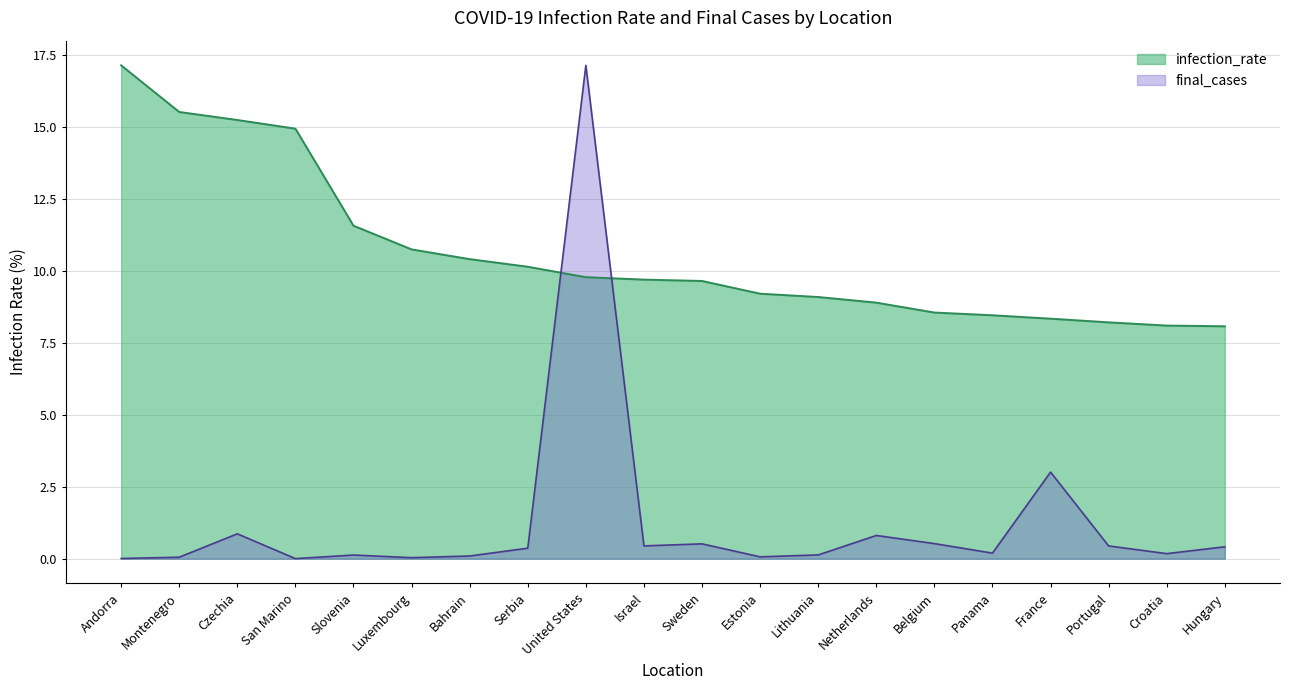

Reading right to left, list all the values displayed in this chart.

infection_rate: 8.1	8.1	8.2	8.3	8.4	8.5	8.9	9.1	9.2	9.6	9.7	9.8	10.1	10.4	10.7	11.6	14.9	15.2	15.5	17.1
final_cases_norm: 0.4	0.2	0.4	3.0	0.2	0.5	0.8	0.1	0.1	0.5	0.4	17.1	0.4	0.1	0.0	0.1	0.0	0.9	0.1	0.0